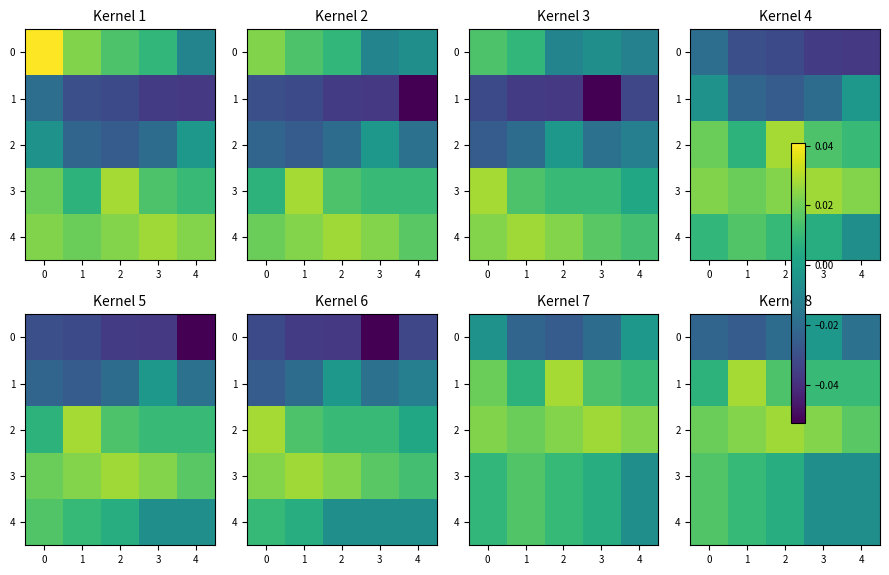

At how many categories does at least one series exceed 0?

5